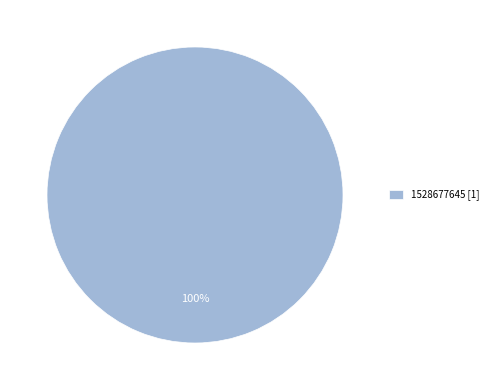

Is there a majority slice in this chart?

Yes